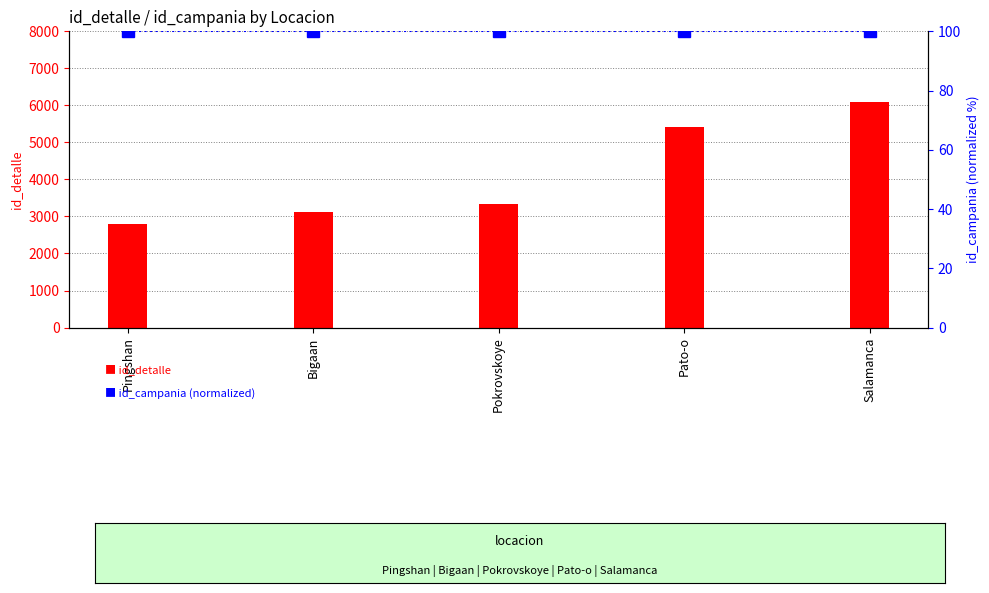

What is the highest value of the id_campania series?

100